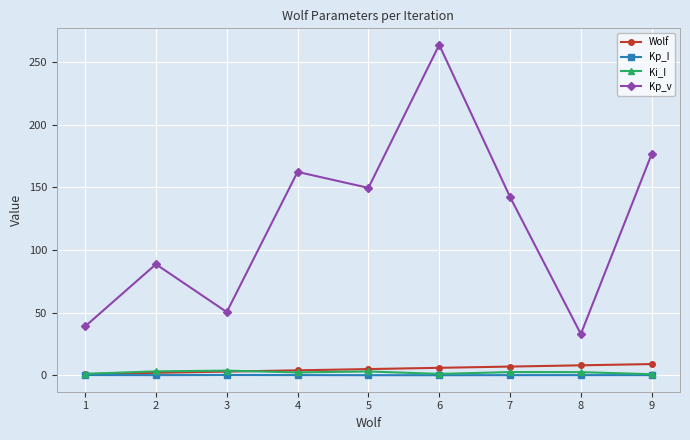

What is the maximum value shown in the chart?

263.9